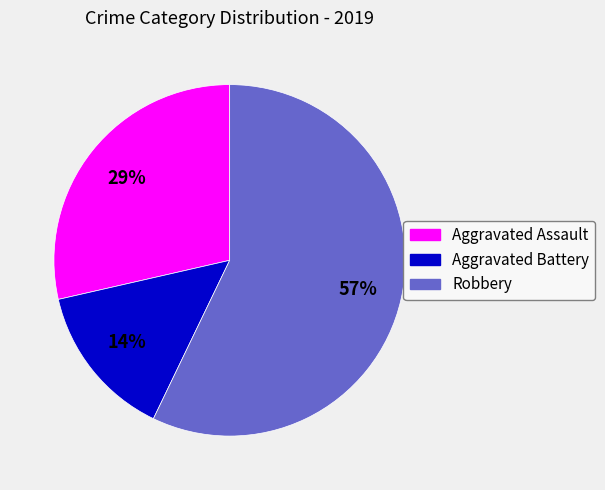

How many slices are in this pie chart?

3